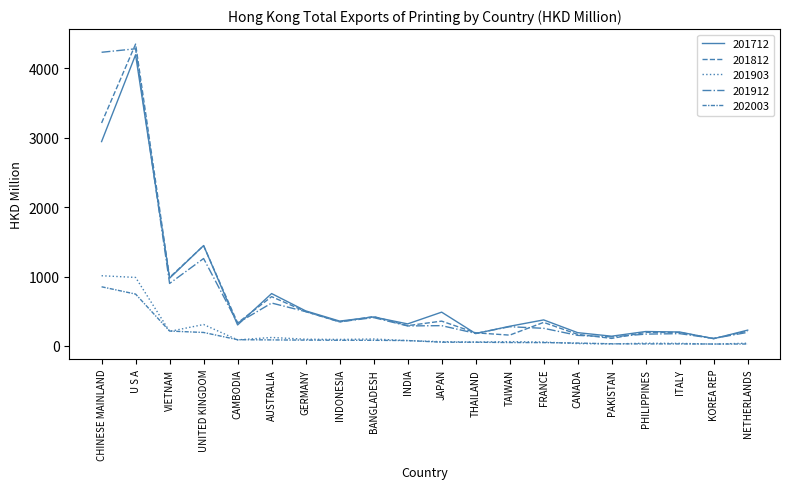

How many lines are shown in the chart?

5